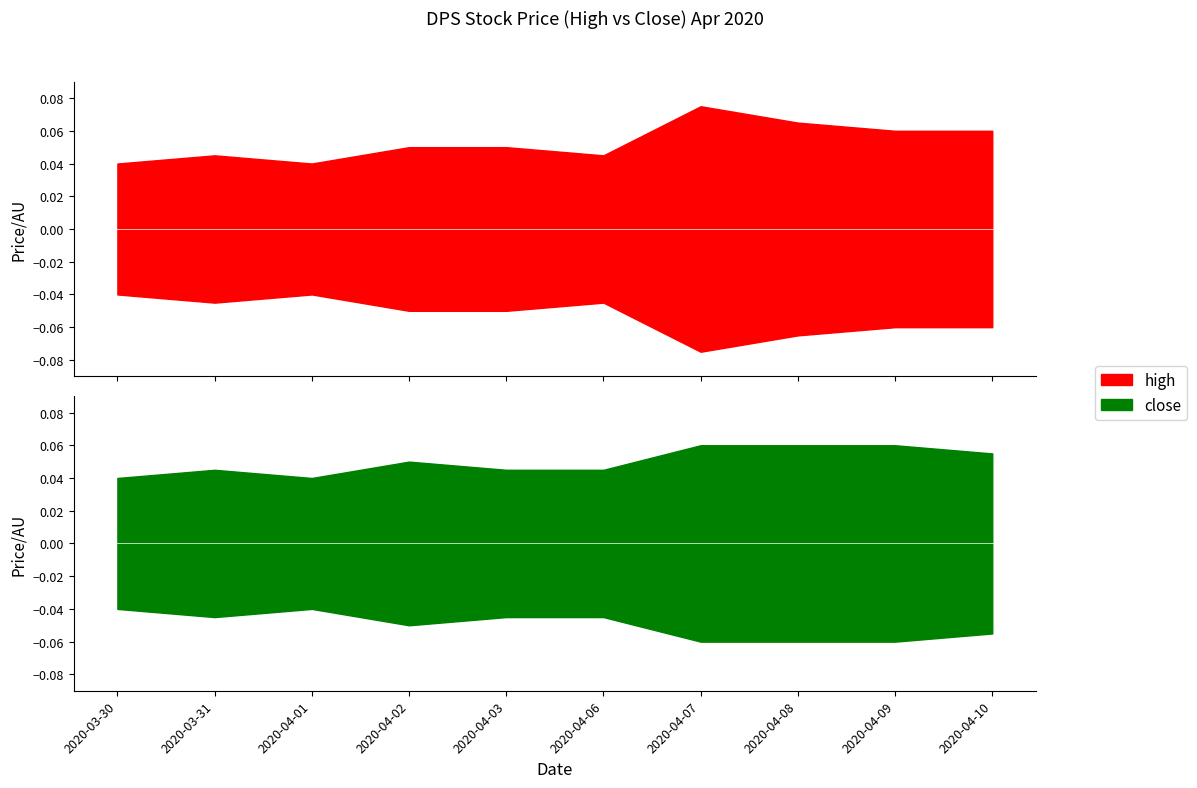

True or false: close and high intersect in this chart.

False